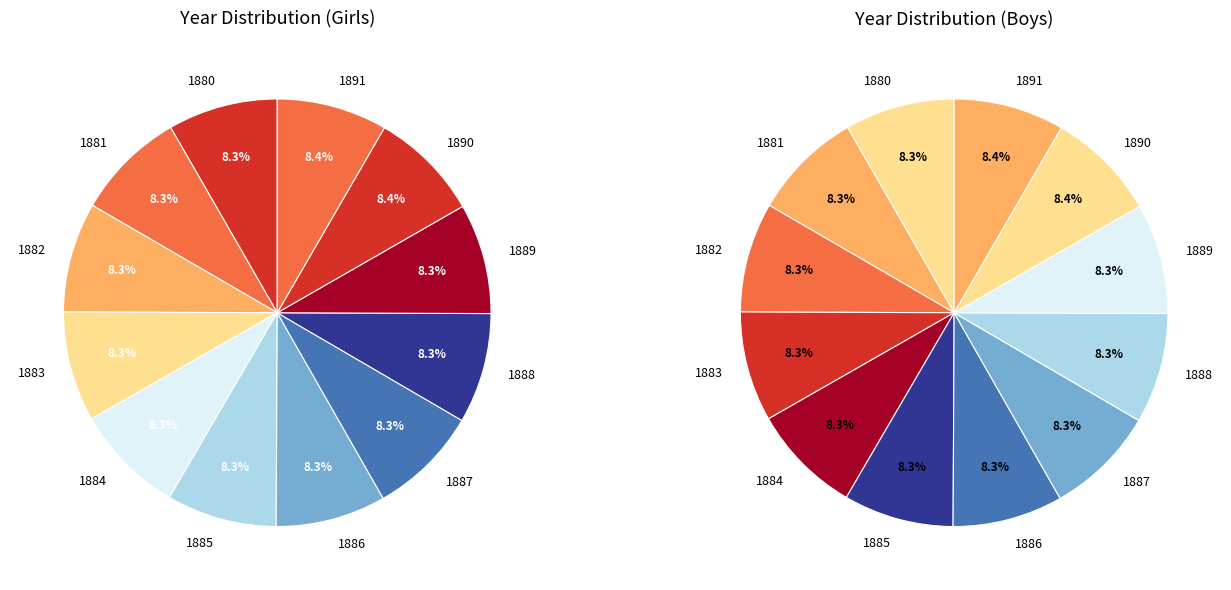

What percentage is NOT represented by 1887?

91.7%